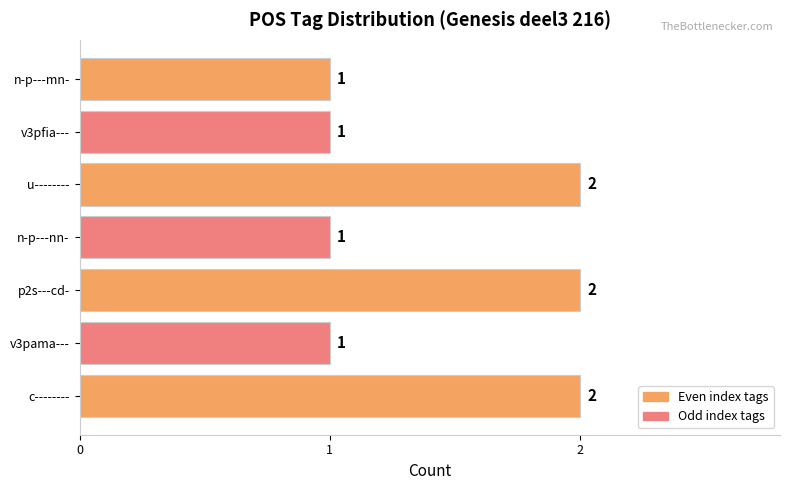

Approximately how many times larger is the value at v3pfia--- compared to c--------?

0.5